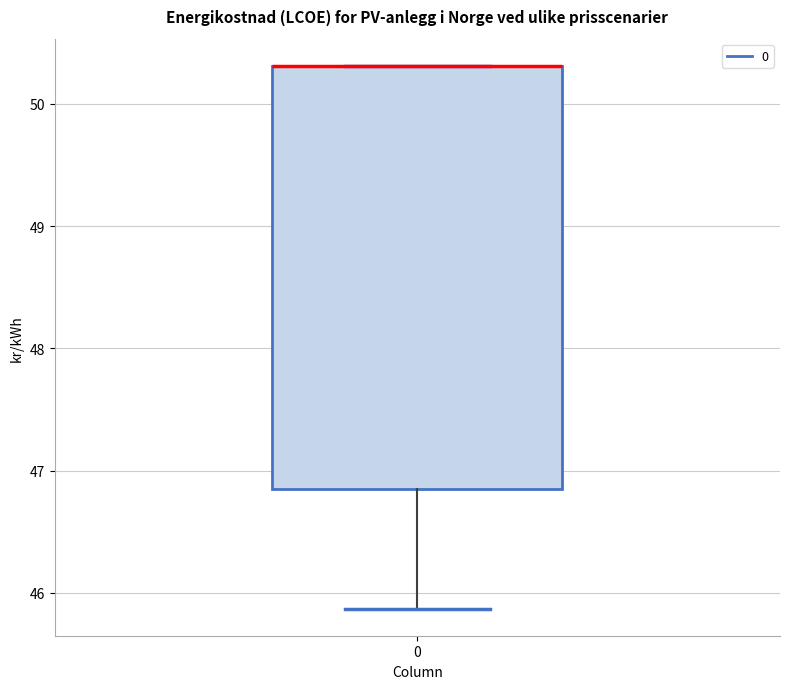

Transcribe this box plot: give where the median line is, the range the box spans, and where the two whiskers end, as read against the y-axis. The values are not printed on the chart, so give them approximately, as read against the axis.

median 50.3 (drawn on the box's upper edge), box 46.8 to 50.3, whiskers 45.9 to 50.3